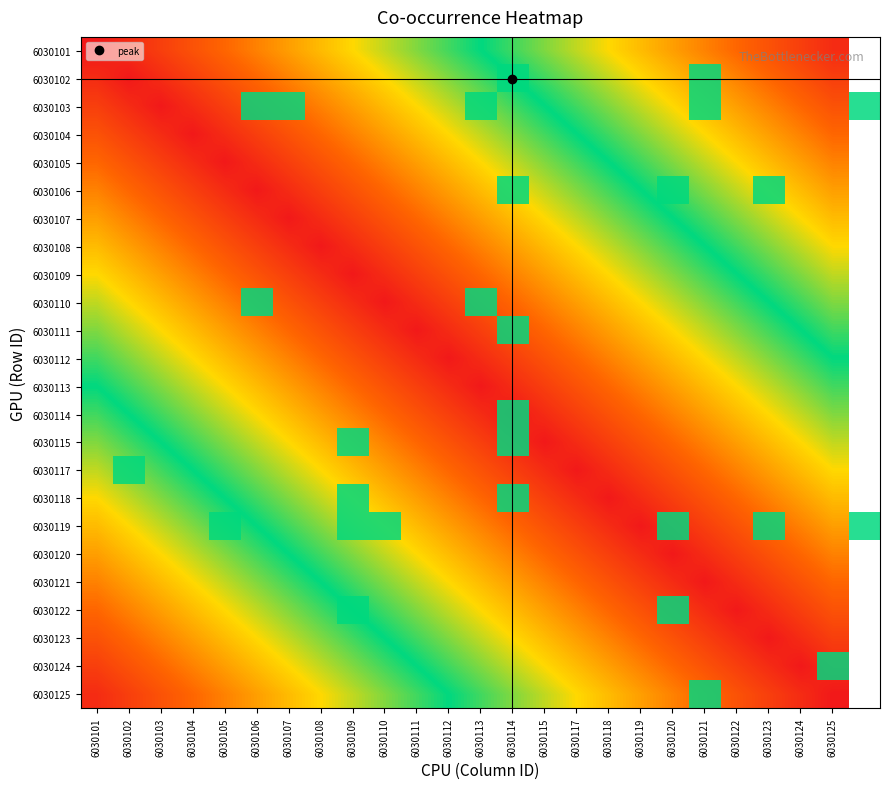

At how many categories does at least one series exceed 0?

13